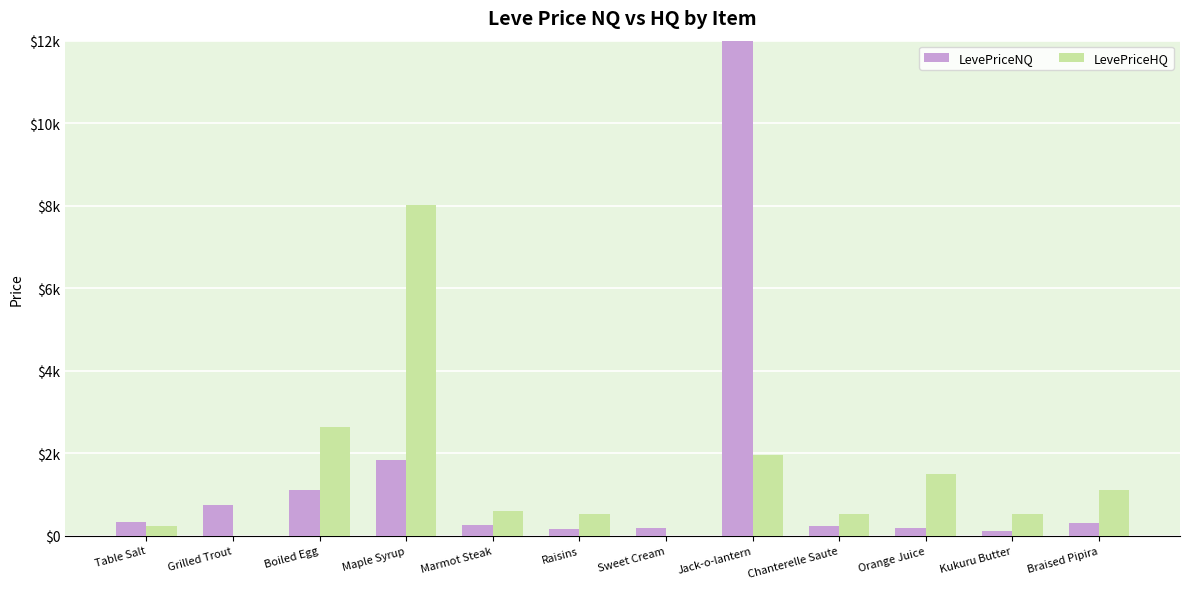

True or false: LevePriceNQ has a value of 333.8 at Table Salt.

True